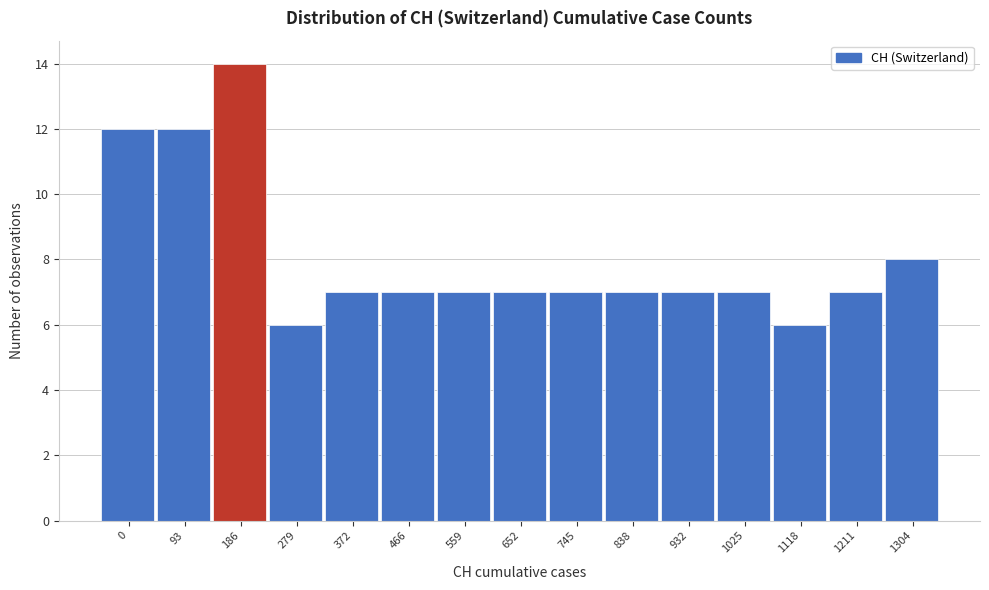

Reading left to right, what are all the values shown in this chart?

0=12	93=12	186=14	279=6	372=7	466=7	559=7	652=7	745=7	838=7	932=7	1025=7	1118=6	1211=7	1304=8